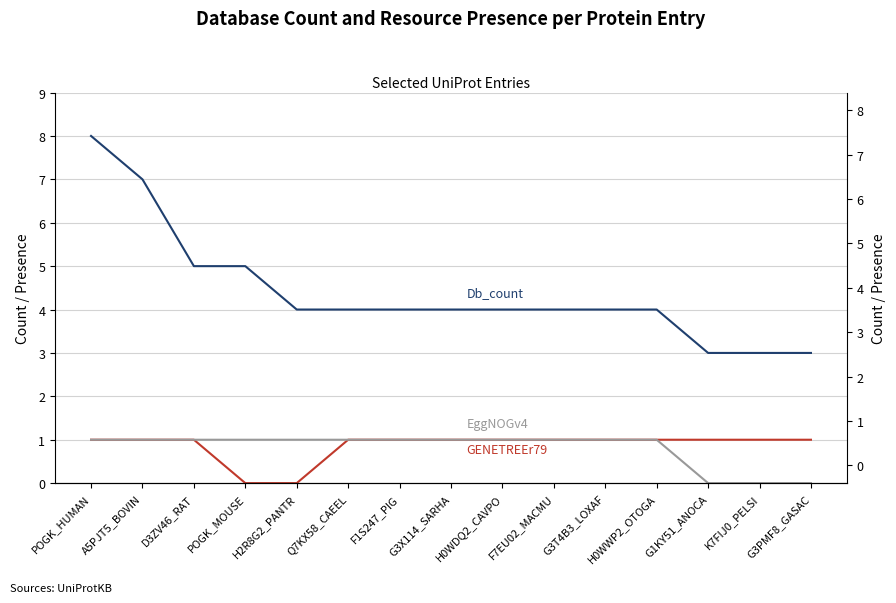

The GENETREEr79 series shows 0 at POGK_MOUSE. True or false?

True